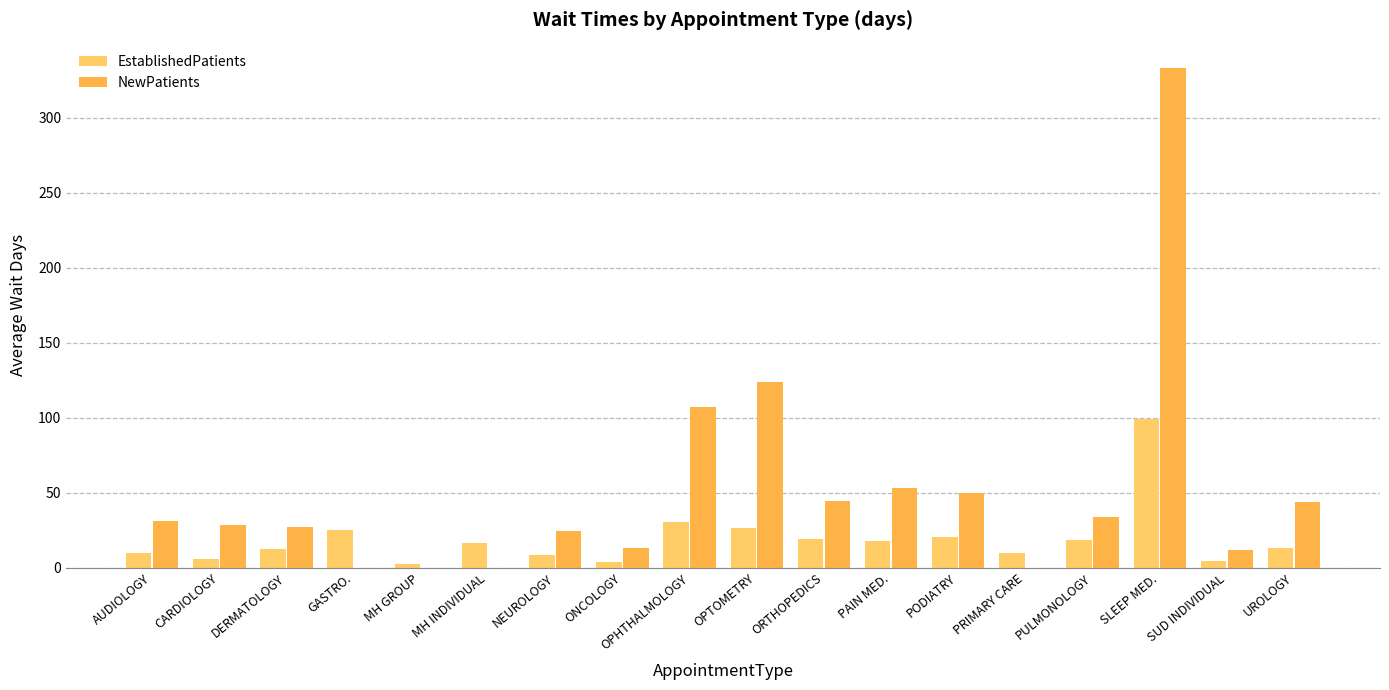

List the series in order of their overall mean, lowest first.

EstablishedPatients, NewPatients